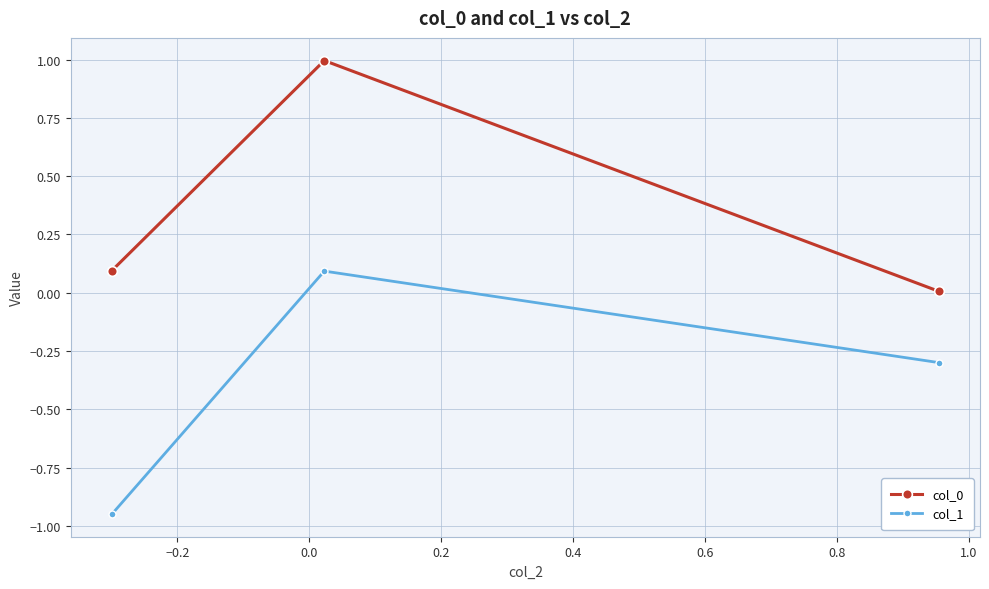

What is the value of the col_0 point at the 2nd from the left?

1.0